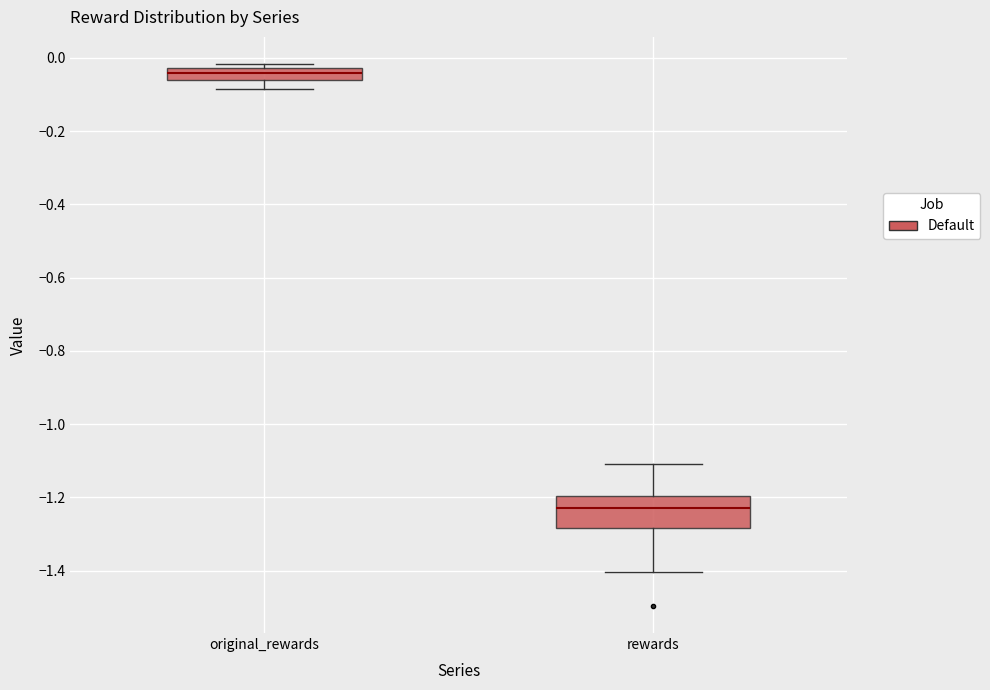

Reading left to right, transcribe this box plot: for each box, give where its median line is, the range the box spans, and where its two whiskers end, as read against the y-axis. The values are not printed on the chart, so give them approximately, as read against the axis.

original_rewards: median -0.04, box -0.06 to -0.02, whiskers -0.08 to -0.02 (just above the box's upper edge)
rewards: median -1.24, box -1.28 to -1.20, whiskers -1.40 to -1.10